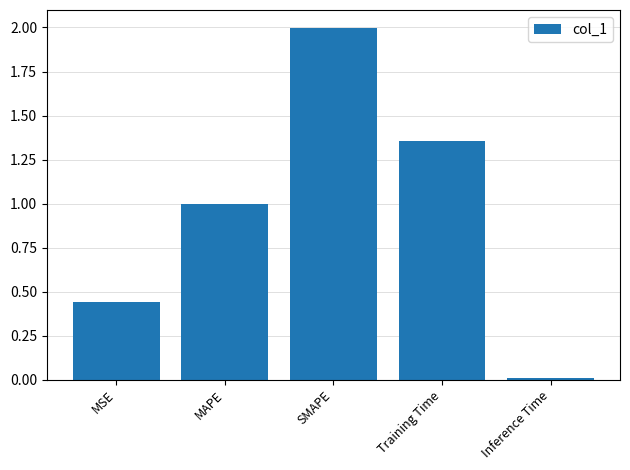

Rank the categories by value from lowest to highest.

Inference Time, MSE, MAPE, Training Time, SMAPE